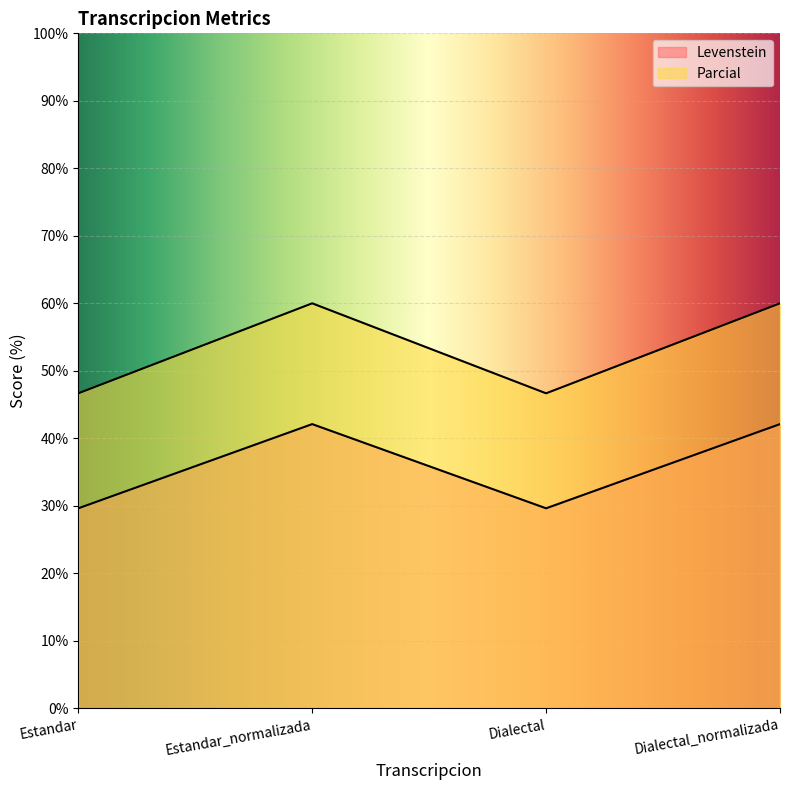

At which category is the sum across all series the highest?

Estandar_normalizada